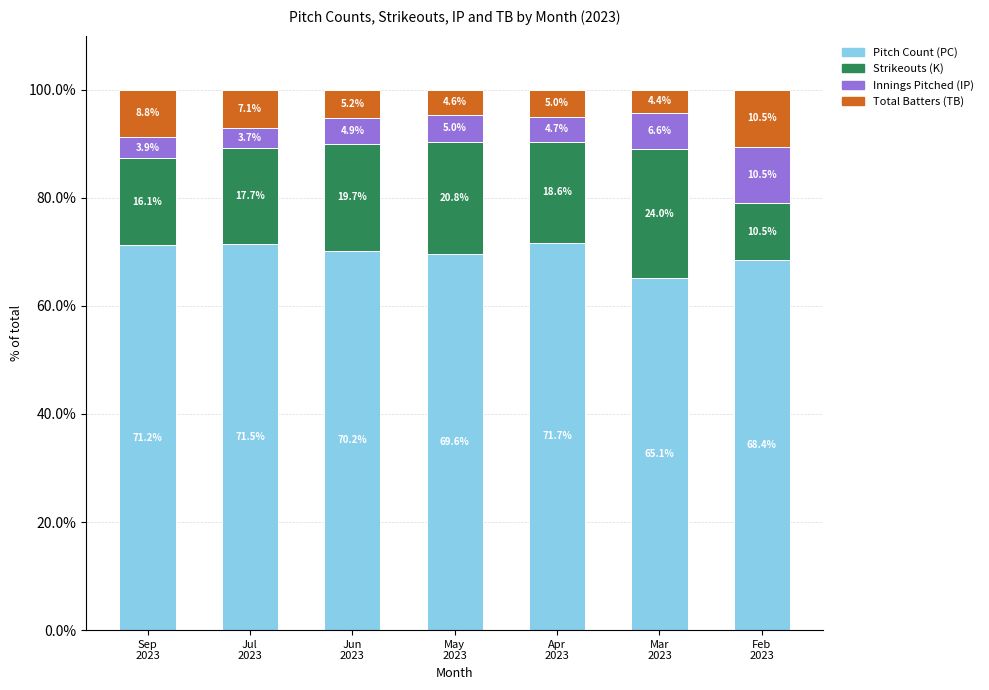

What is the maximum value for Pitch Count (PC)?

71.7